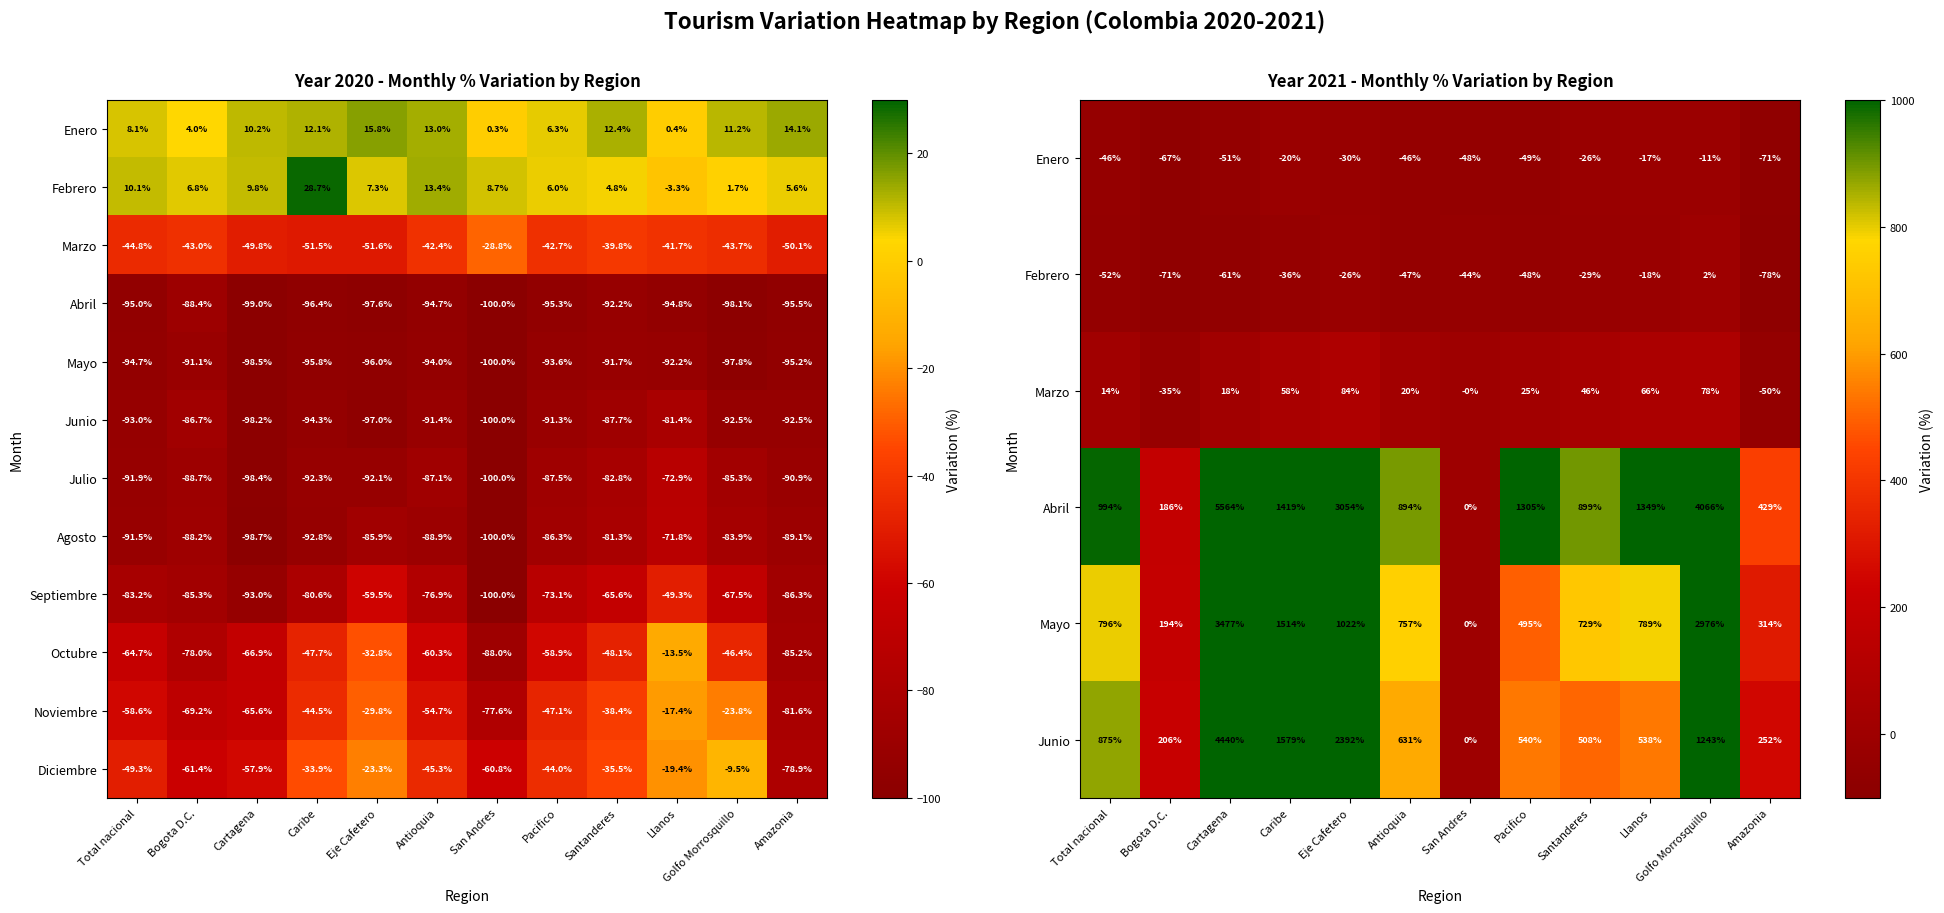

Rank the categories by Octubre value from lowest to highest.

San Andres, Amazonia, Bogota D.C., Cartagena, Total nacional, Antioquia, Pacifico, Santanderes, Caribe, Golfo Morrosquillo, Eje Cafetero, Llanos